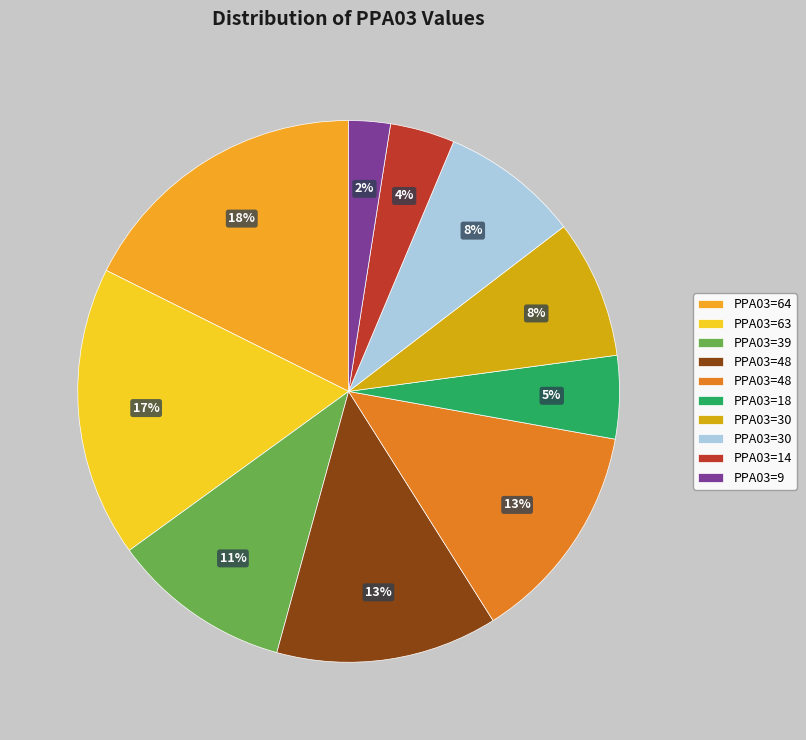

Is there a majority slice in this chart?

No